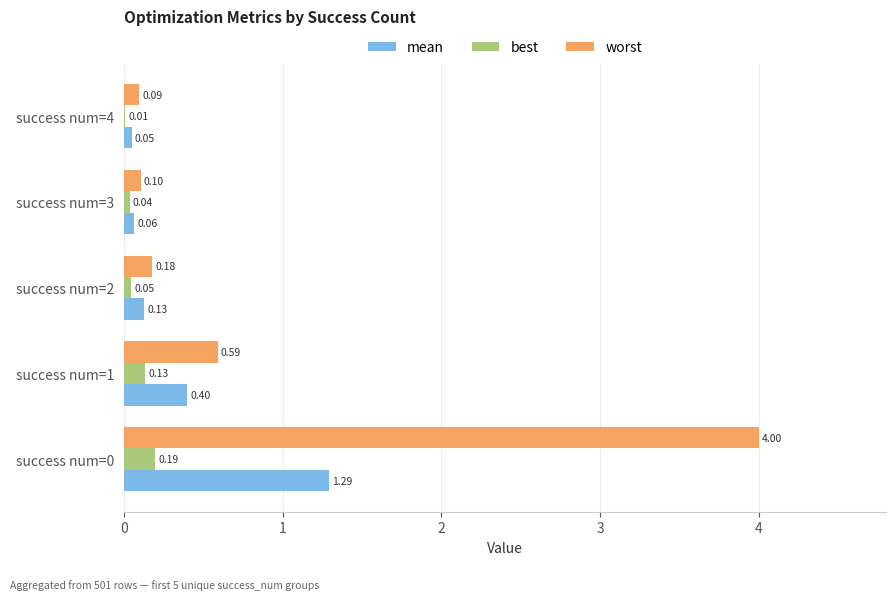

Where is mean nearest to the value 0?

success num=4